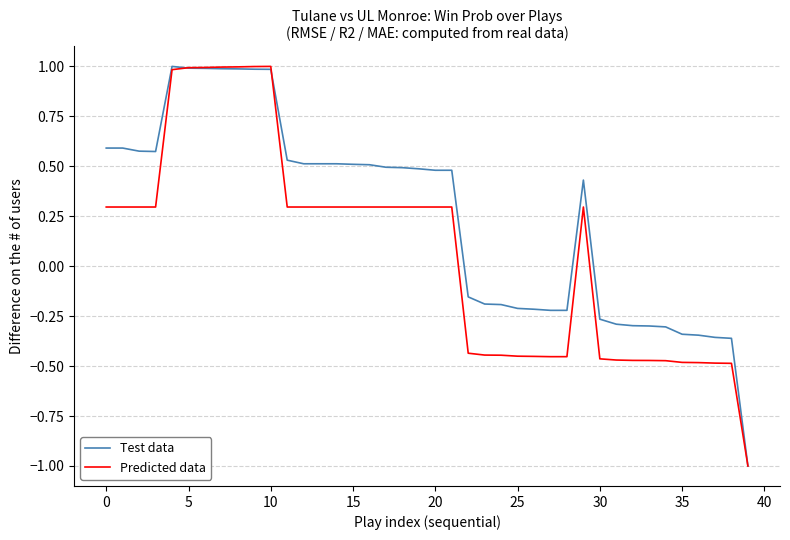

What is the maximum value for Predicted data?

1.0